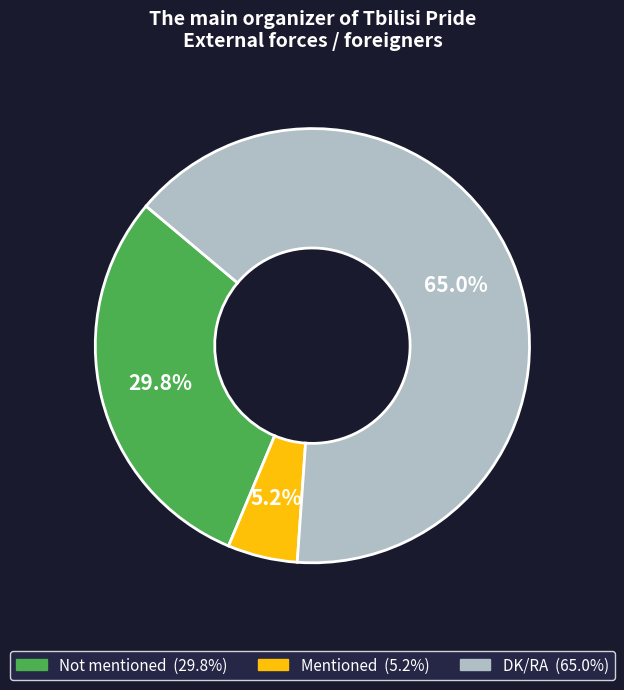

What is the majority slice?

DK/RA